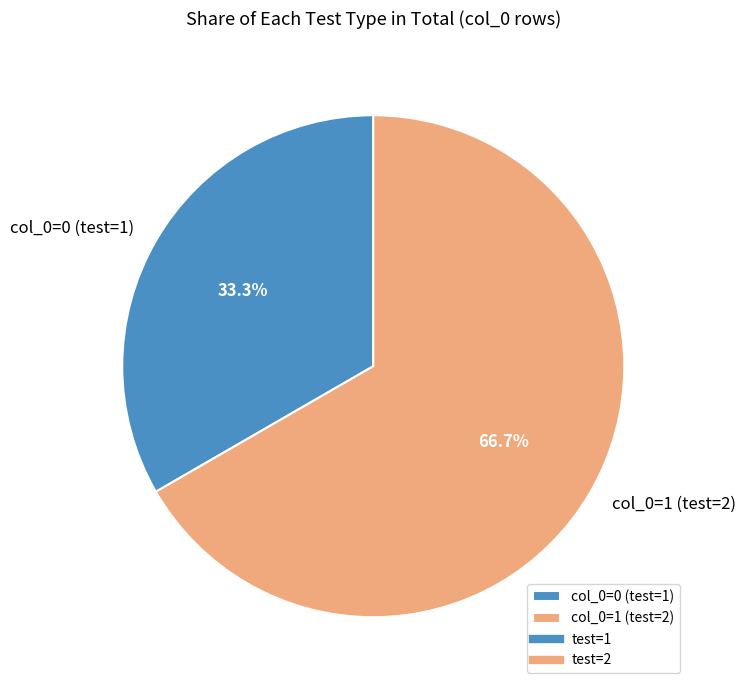

How many slices are in this pie chart?

2